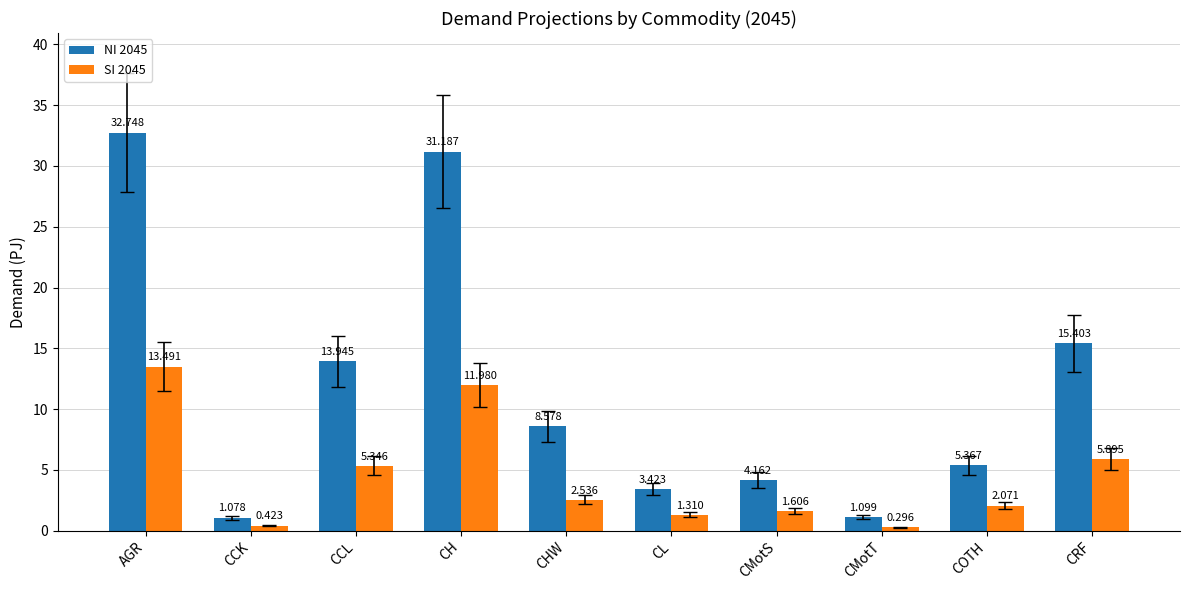

How many groups of bars are there?

10